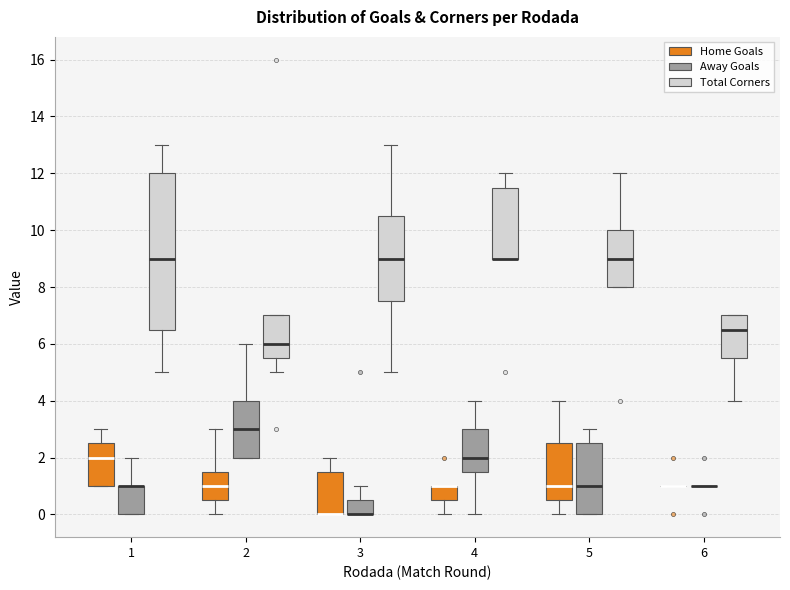

Which box is the tallest, from its lower edge to its upper edge?

1 (Total Corners)